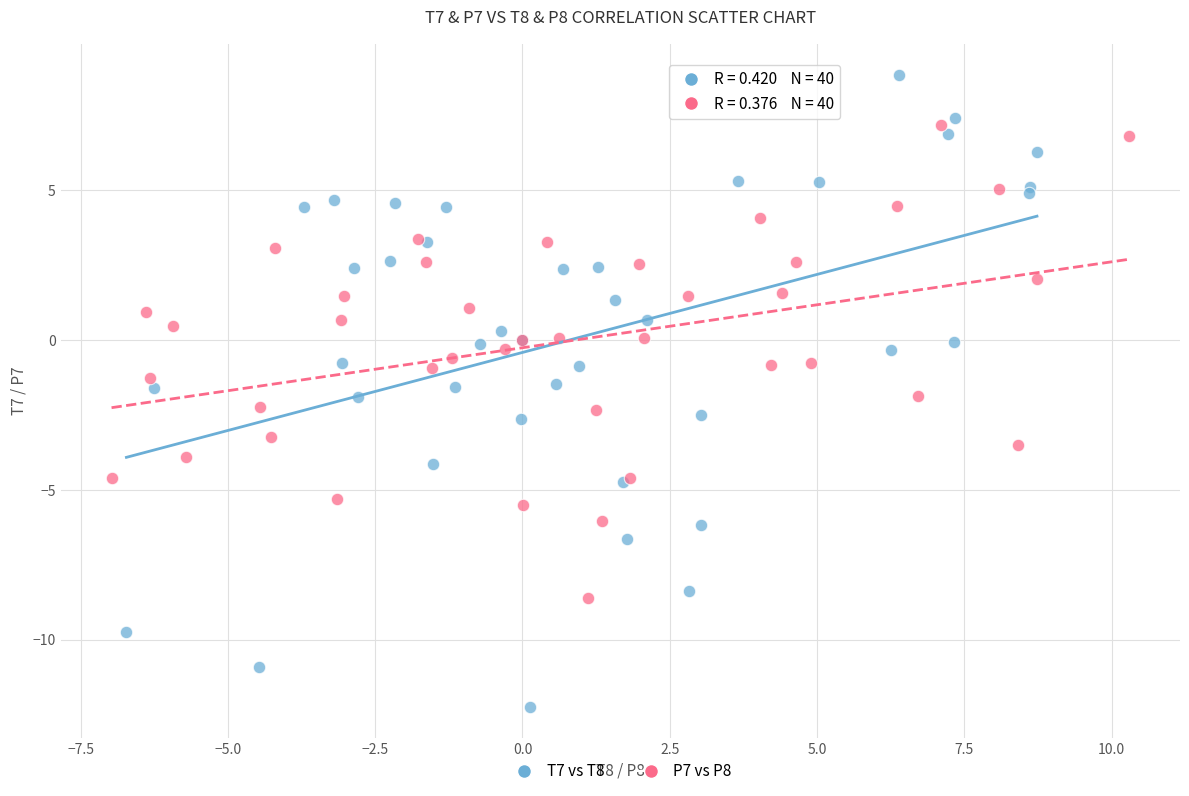

Which series contains the lowest Y value?

T7 vs T8